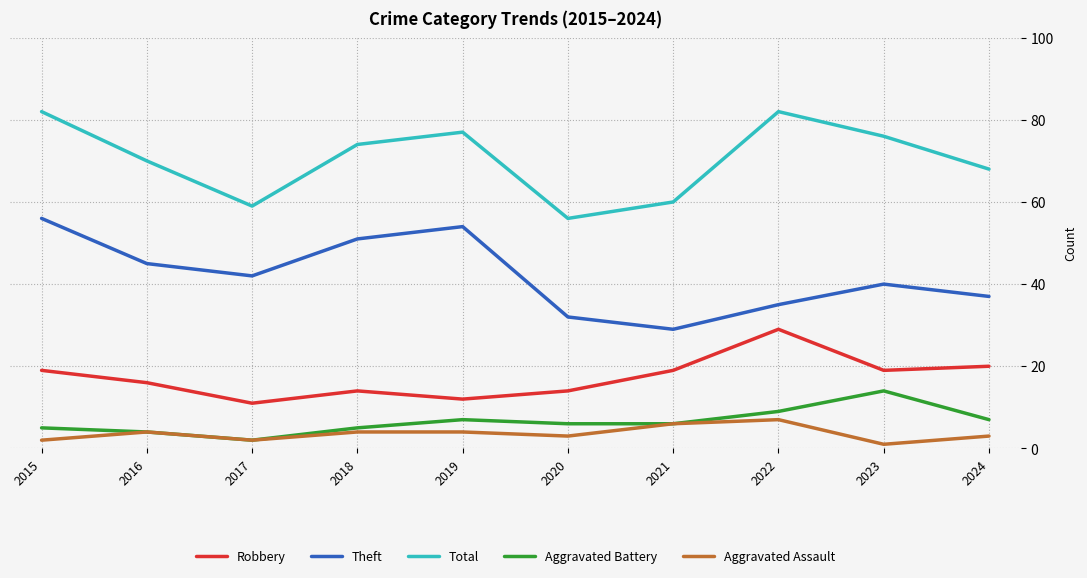

Is it true that Aggravated Battery equals 13 at 2024?

False